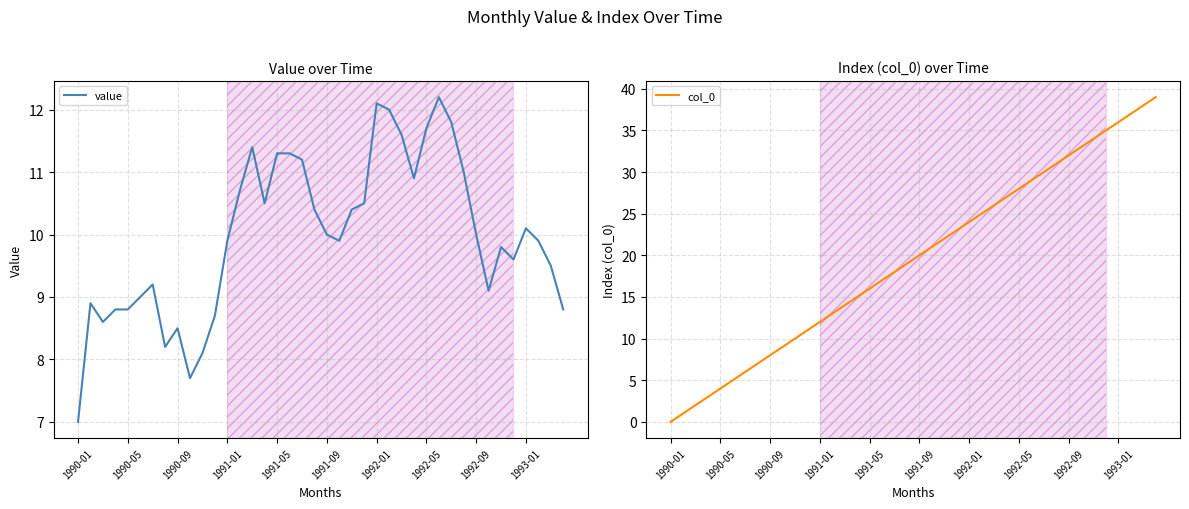

Does the chart have visible grid lines?

Yes